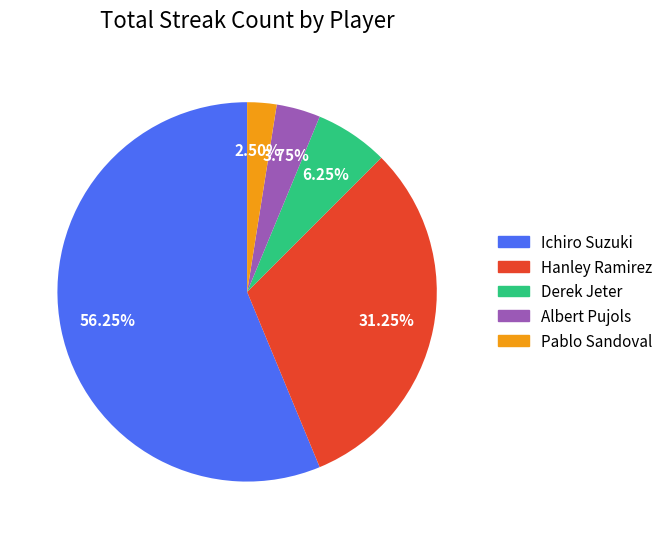

Which has a higher value, Ichiro Suzuki or Derek Jeter?

Ichiro Suzuki